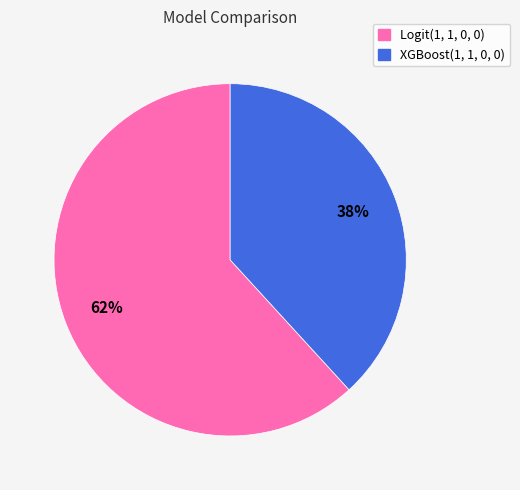

Is there any slice that represents more than half of the pie?

Yes